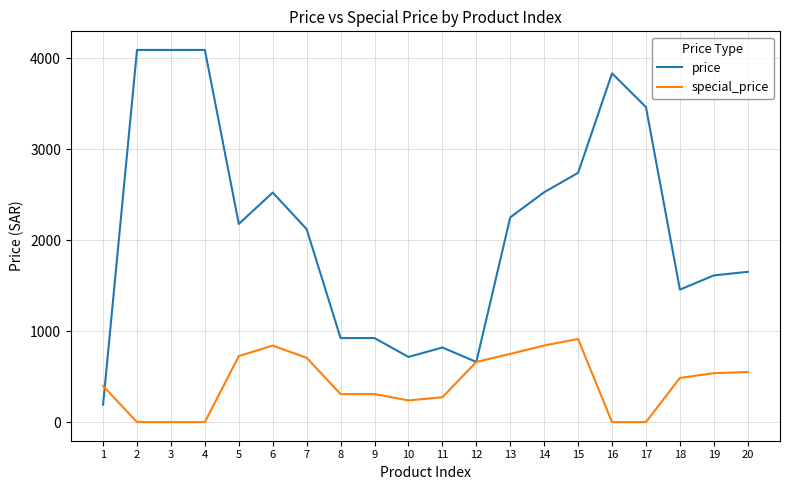

Is the value of price at 7 greater than the value of special_price at 7?

Yes